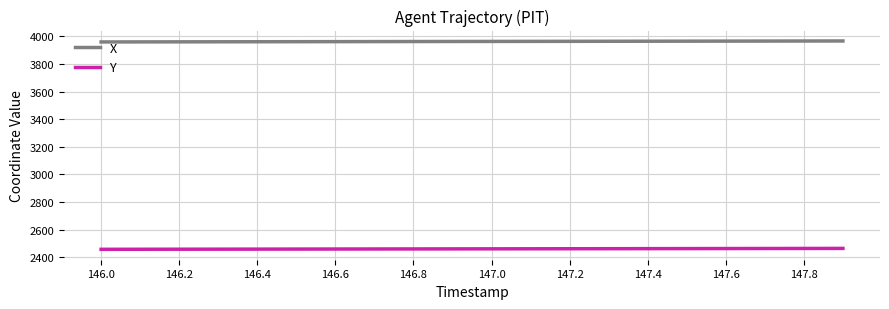

At how many categories does at least one series exceed 3498?

20